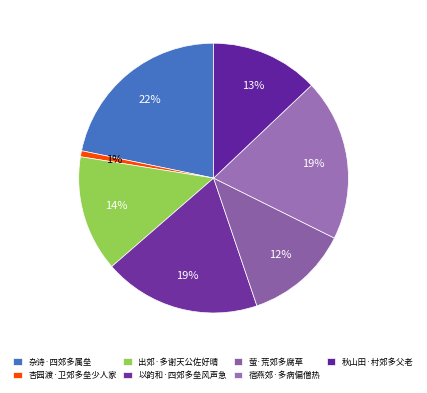

To the nearest percent, what is the difference between the largest and smallest slice percentages?

21%